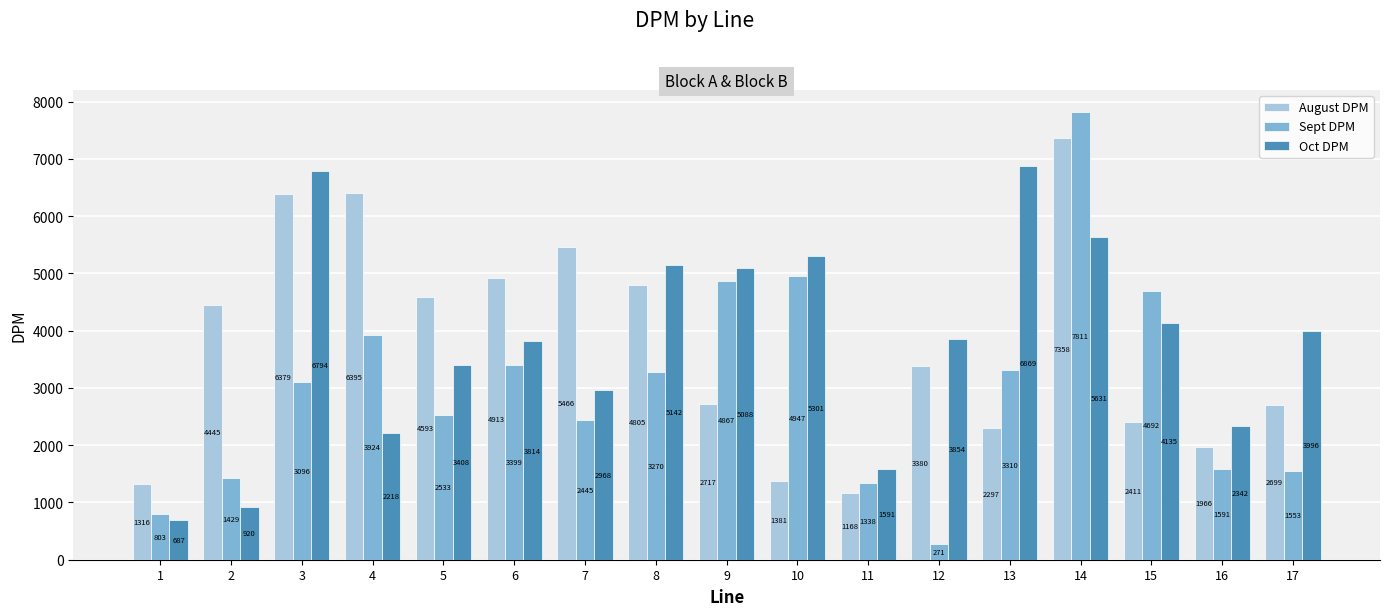

What is the value of the Oct DPM bar at the 13th from the left?

6869